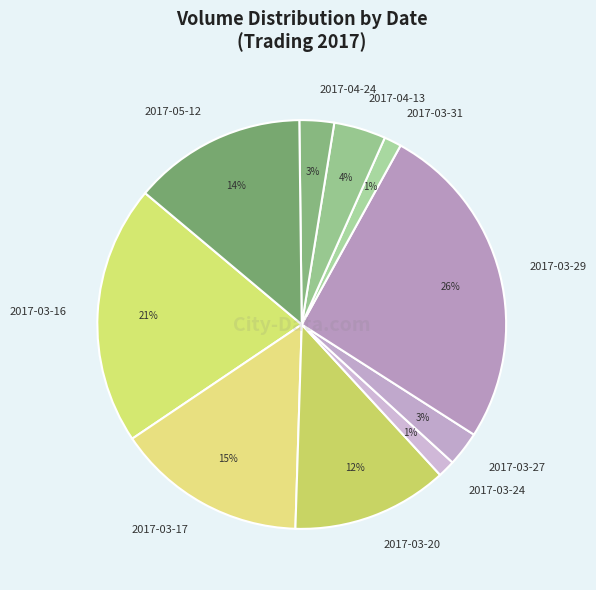

Is it true that 2017-03-17 is 15% of the pie?

True